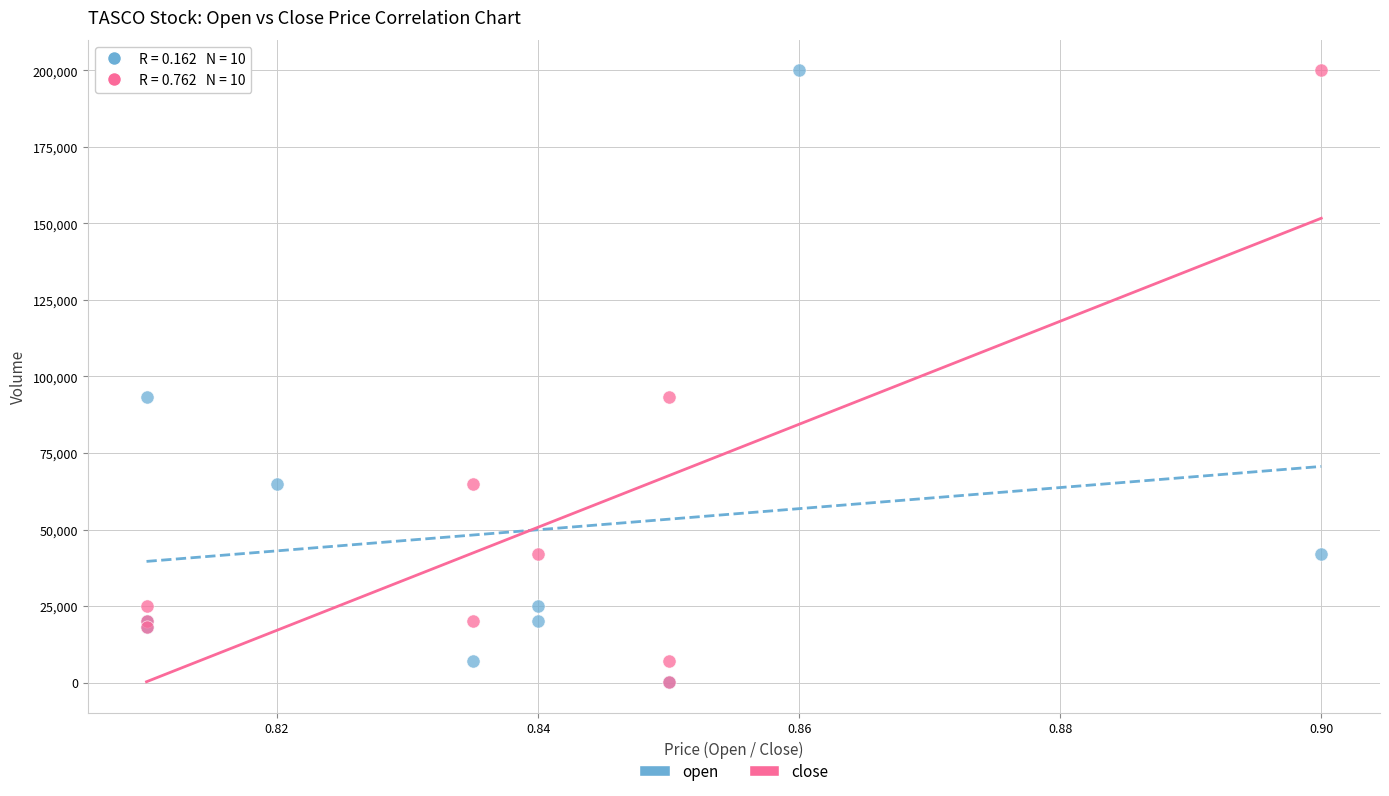

What are all the series names shown in the legend?

open, close